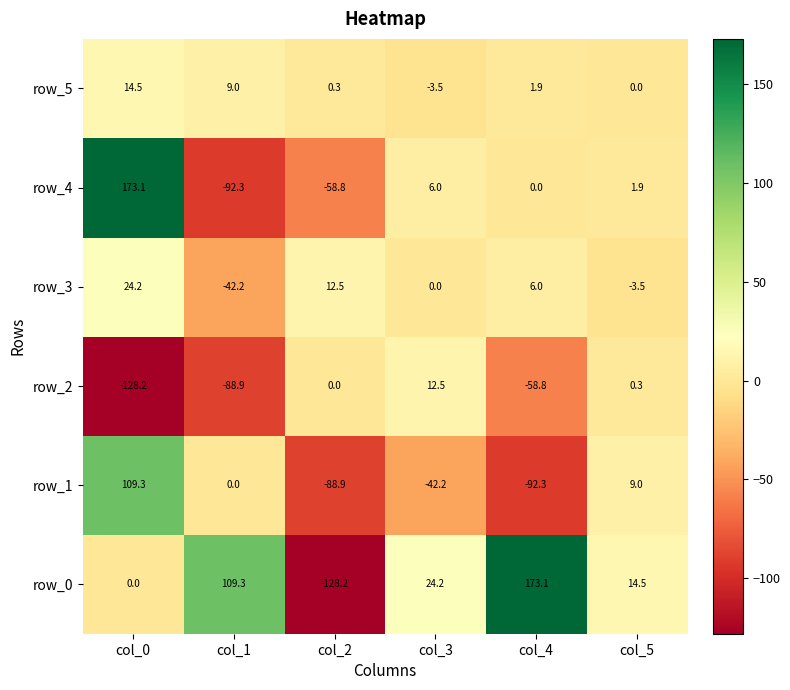

At which label is row_1 closest to 8?

col_5